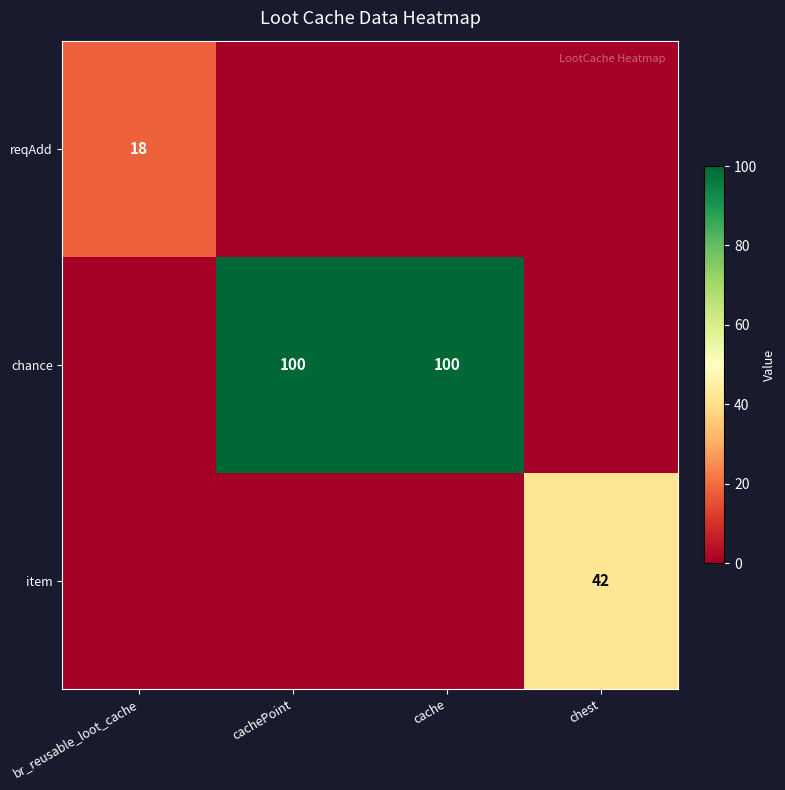

Is it true that chance equals 100 at cachePoint?

True